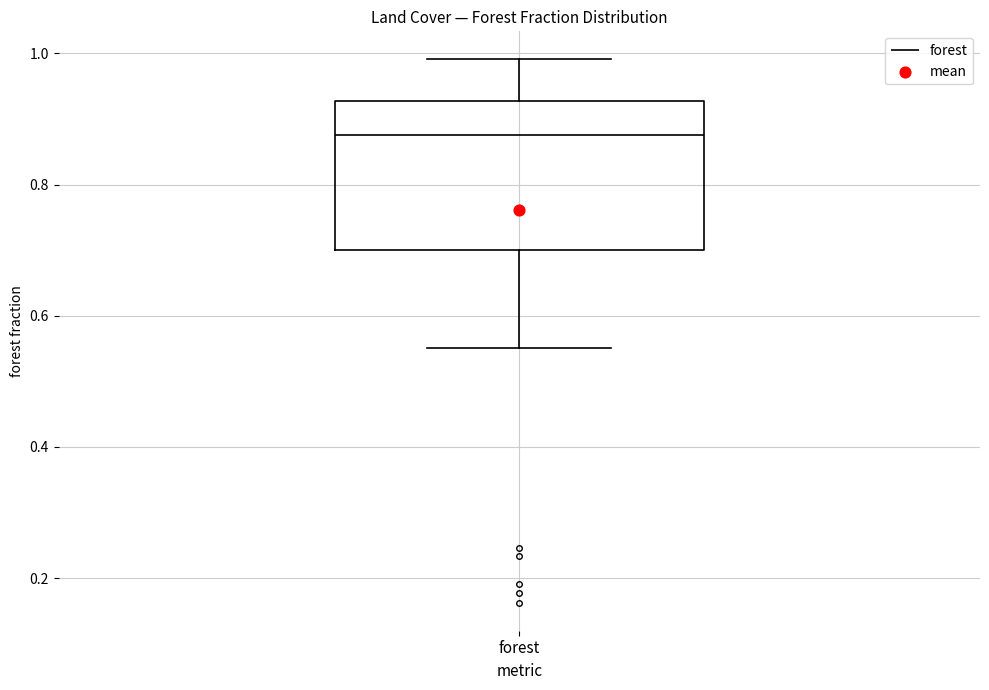

Transcribe this box plot: give where the median line is, the range the box spans, and where the two whiskers end, as read against the y-axis. The values are not printed on the chart, so give them approximately, as read against the axis.

median 0.88, box 0.70 to 0.92, whiskers 0.56 to 1.00